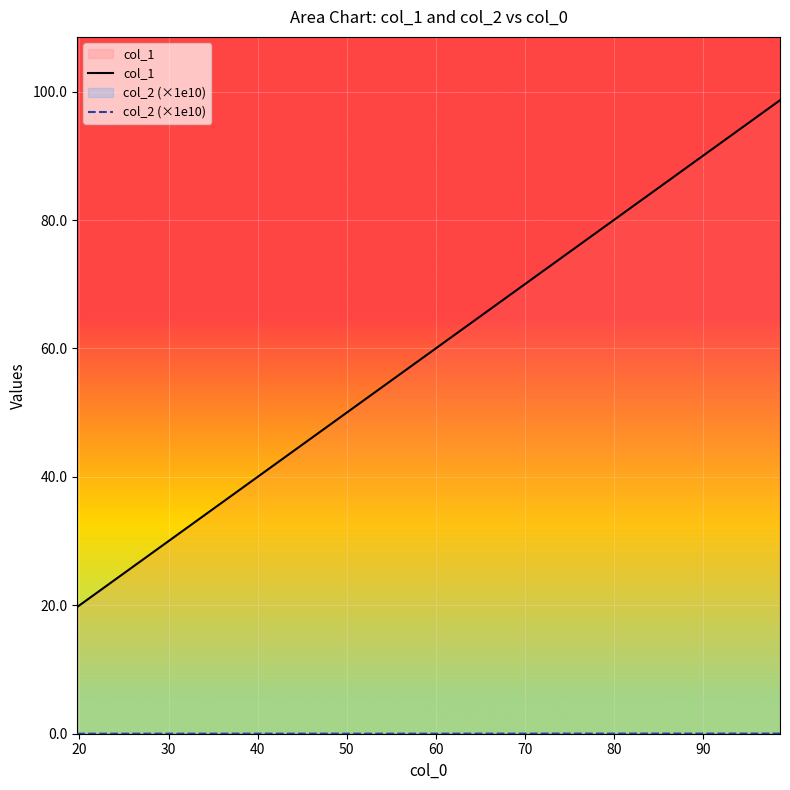

Which series has the largest total across all categories?

col_1